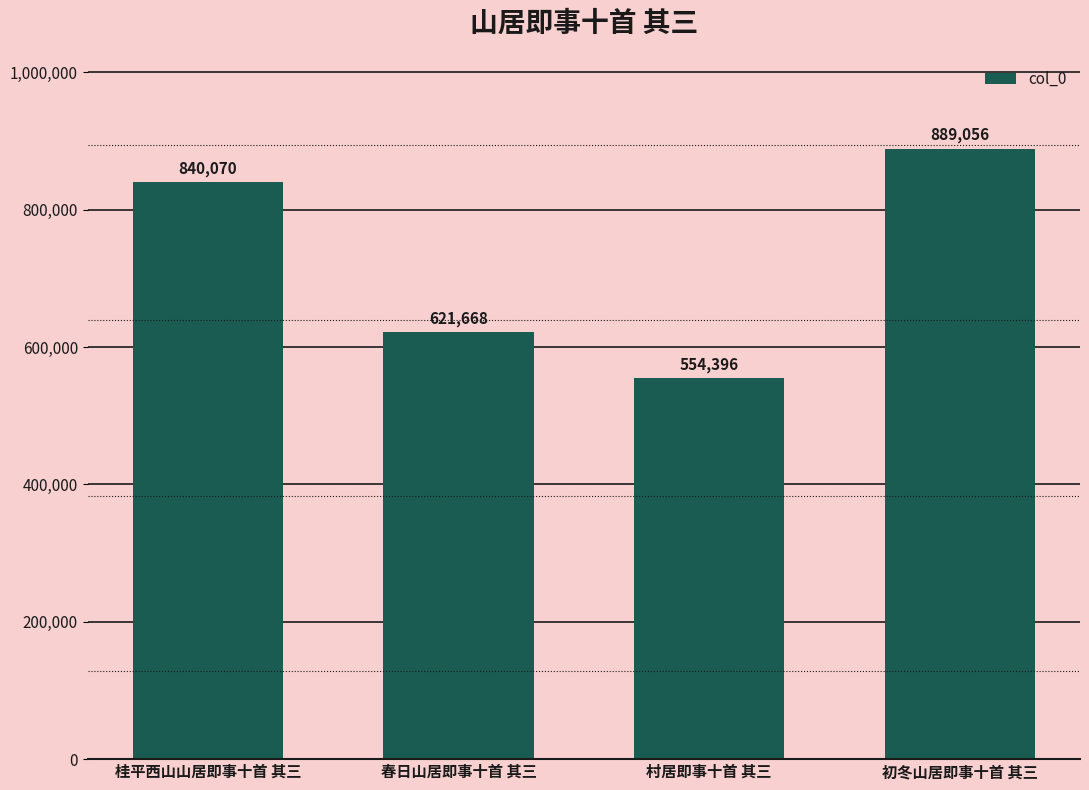

How many categories are shown in the chart?

4